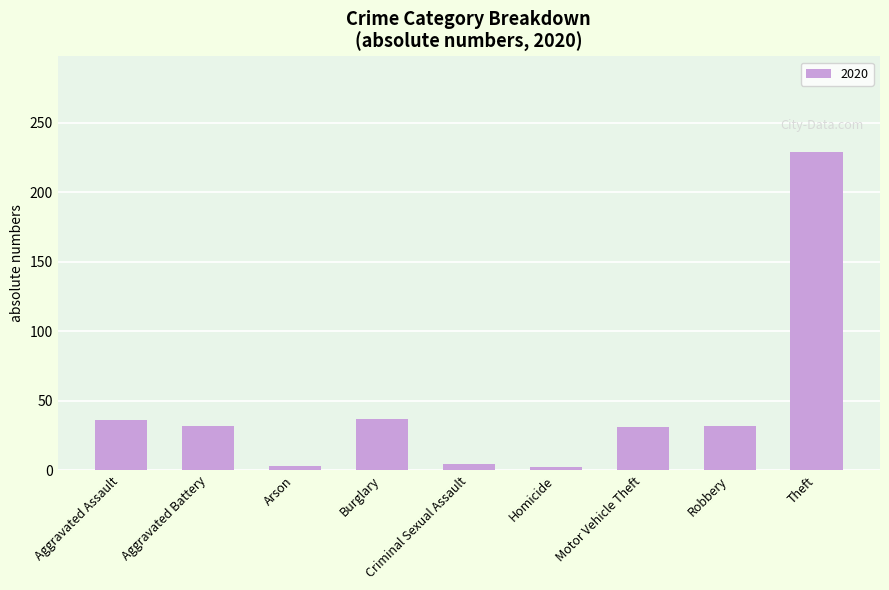

True or false: the data shows 37 at Burglary.

True